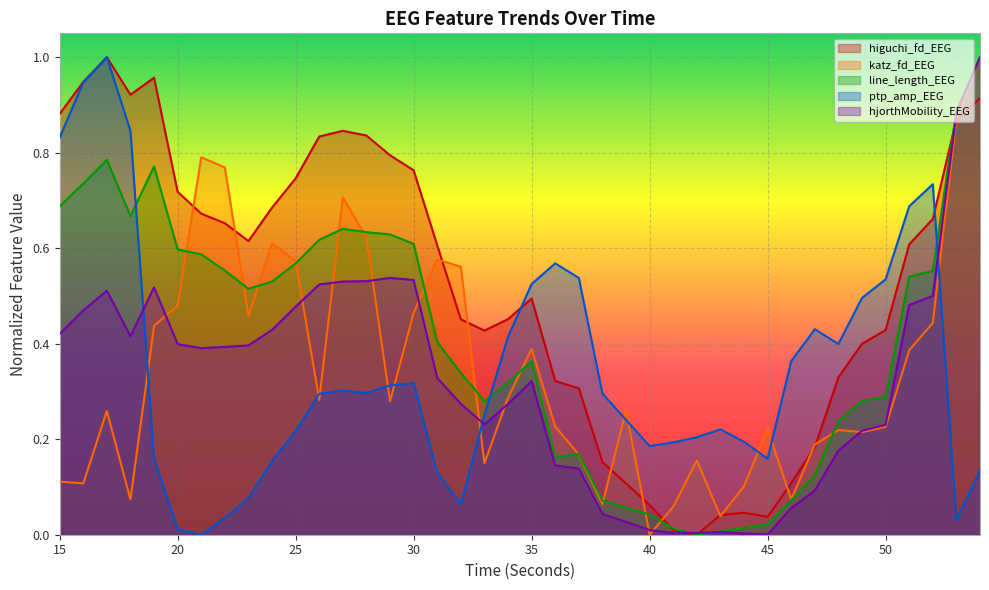

Reading left to right, transcribe all the data shown in this chart.

higuchi_fd_EEG: 15=0.9	16=0.9	17=1.0	18=0.9	19=1.0	20=0.7	21=0.7	22=0.7	23=0.6	24=0.7	25=0.7	26=0.8	27=0.8	28=0.8	29=0.8	30=0.8	31=0.6	32=0.5	33=0.4	34=0.5	35=0.5	36=0.3	37=0.3	38=0.2	39=0.1	40=0.1	41=0.0	42=0.0	43=0.0	44=0.0	45=0.0	46=0.1	47=0.2	48=0.3	49=0.4	50=0.4	51=0.6	52=0.7	53=0.9	54=0.9
katz_fd_EEG: 15=0.1	16=0.1	17=0.3	18=0.1	19=0.4	20=0.5	21=0.8	22=0.8	23=0.5	24=0.6	25=0.6	26=0.3	27=0.7	28=0.6	29=0.3	30=0.5	31=0.6	32=0.6	33=0.1	34=0.3	35=0.4	36=0.2	37=0.2	38=0.1	39=0.3	40=0.0	41=0.1	42=0.2	43=0.0	44=0.1	45=0.2	46=0.1	47=0.2	48=0.2	49=0.2	50=0.2	51=0.4	52=0.4	53=0.9	54=1.0
line_length_EEG: 15=0.7	16=0.7	17=0.8	18=0.7	19=0.8	20=0.6	21=0.6	22=0.6	23=0.5	24=0.5	25=0.6	26=0.6	27=0.6	28=0.6	29=0.6	30=0.6	31=0.4	32=0.3	33=0.3	34=0.3	35=0.4	36=0.2	37=0.2	38=0.1	39=0.1	40=0.0	41=0.0	42=0.0	43=0.0	44=0.0	45=0.0	46=0.1	47=0.1	48=0.2	49=0.3	50=0.3	51=0.5	52=0.6	53=0.9	54=1.0
ptp_amp_EEG: 15=0.8	16=0.9	17=1.0	18=0.8	19=0.2	20=0.0	21=0.0	22=0.0	23=0.1	24=0.2	25=0.2	26=0.3	27=0.3	28=0.3	29=0.3	30=0.3	31=0.1	32=0.1	33=0.3	34=0.4	35=0.5	36=0.6	37=0.5	38=0.3	39=0.2	40=0.2	41=0.2	42=0.2	43=0.2	44=0.2	45=0.2	46=0.4	47=0.4	48=0.4	49=0.5	50=0.5	51=0.7	52=0.7	53=0.0	54=0.1
hjorthMobility_EEG: 15=0.4	16=0.5	17=0.5	18=0.4	19=0.5	20=0.4	21=0.4	22=0.4	23=0.4	24=0.4	25=0.5	26=0.5	27=0.5	28=0.5	29=0.5	30=0.5	31=0.3	32=0.3	33=0.2	34=0.3	35=0.3	36=0.1	37=0.1	38=0.0	39=0.0	40=0.0	41=0.0	42=0.0	43=0.0	44=0.0	45=0.0	46=0.1	47=0.1	48=0.2	49=0.2	50=0.2	51=0.5	52=0.5	53=0.9	54=1.0